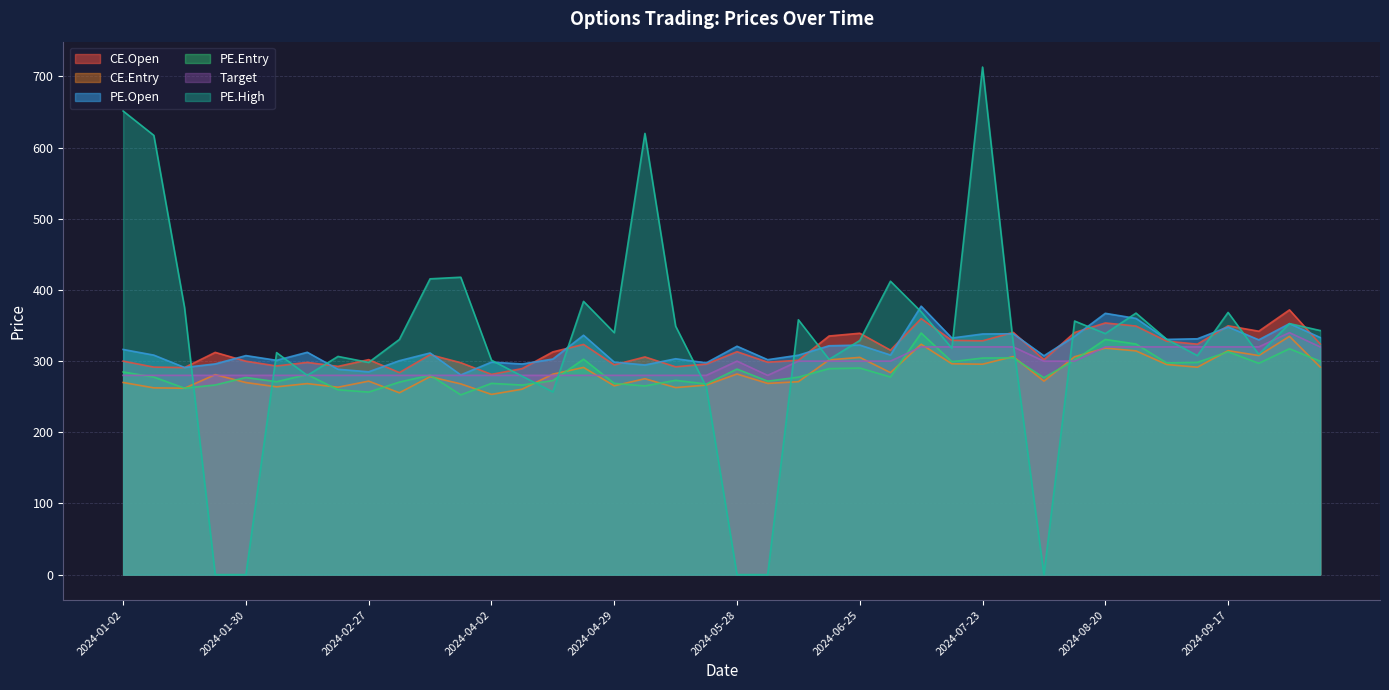

What is the highest value of the CE.Open series?

372.0